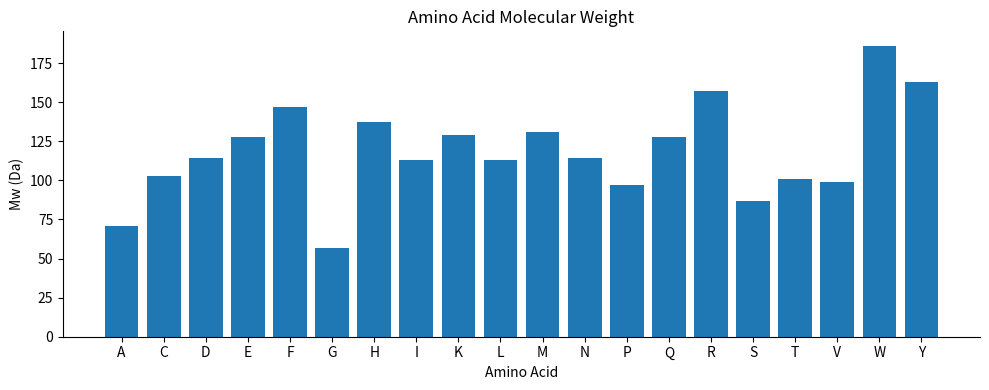

Reading left to right, extract all data points from this chart.

A=71	C=103	D=114	E=128	F=147	G=57	H=137	I=113	K=129	L=113	M=131	N=114	P=97	Q=128	R=157	S=87	T=101	V=99	W=186	Y=163